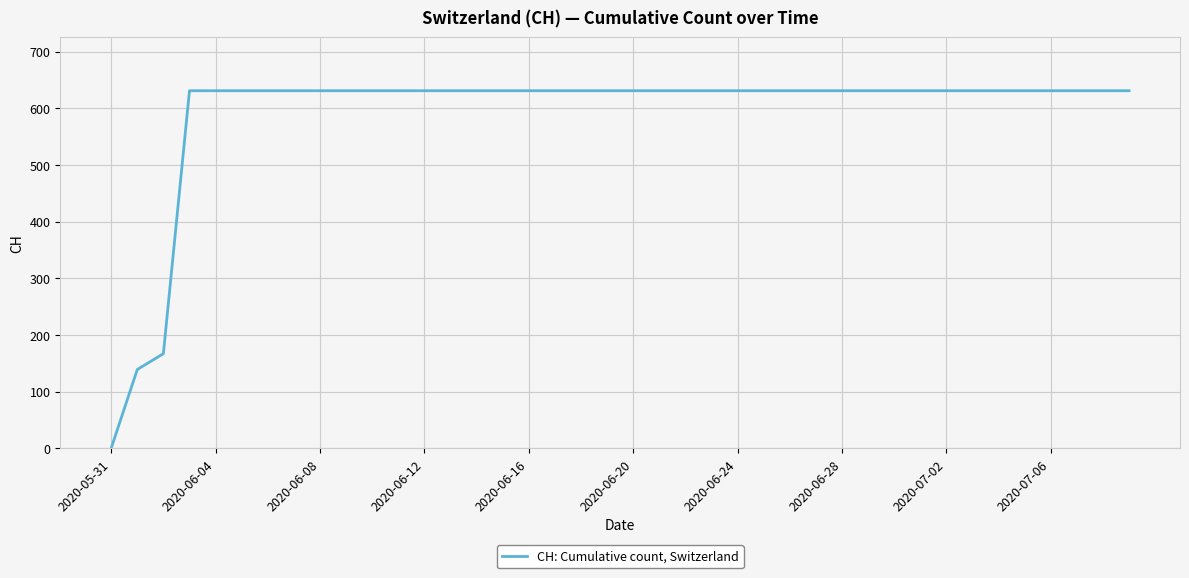

What is the difference between the maximum and minimum values?

631